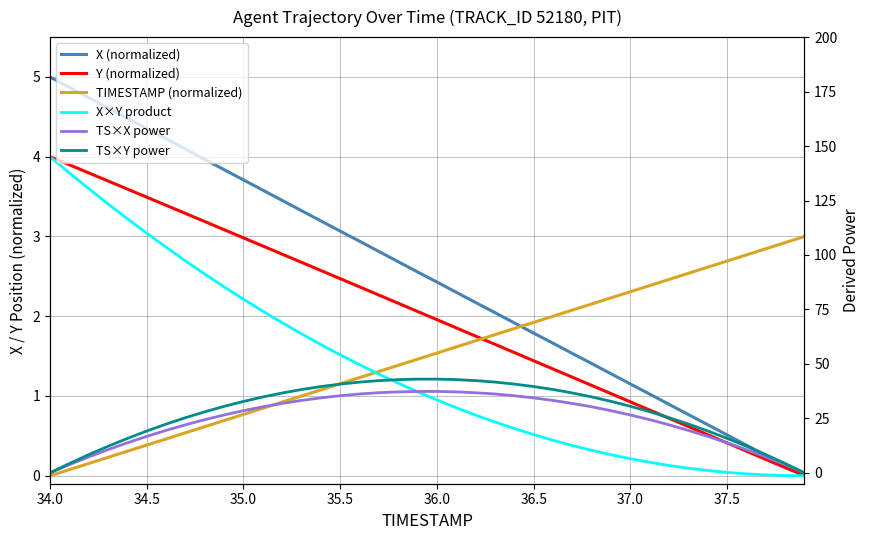

What is the highest value of the TS×X power series?

37.4